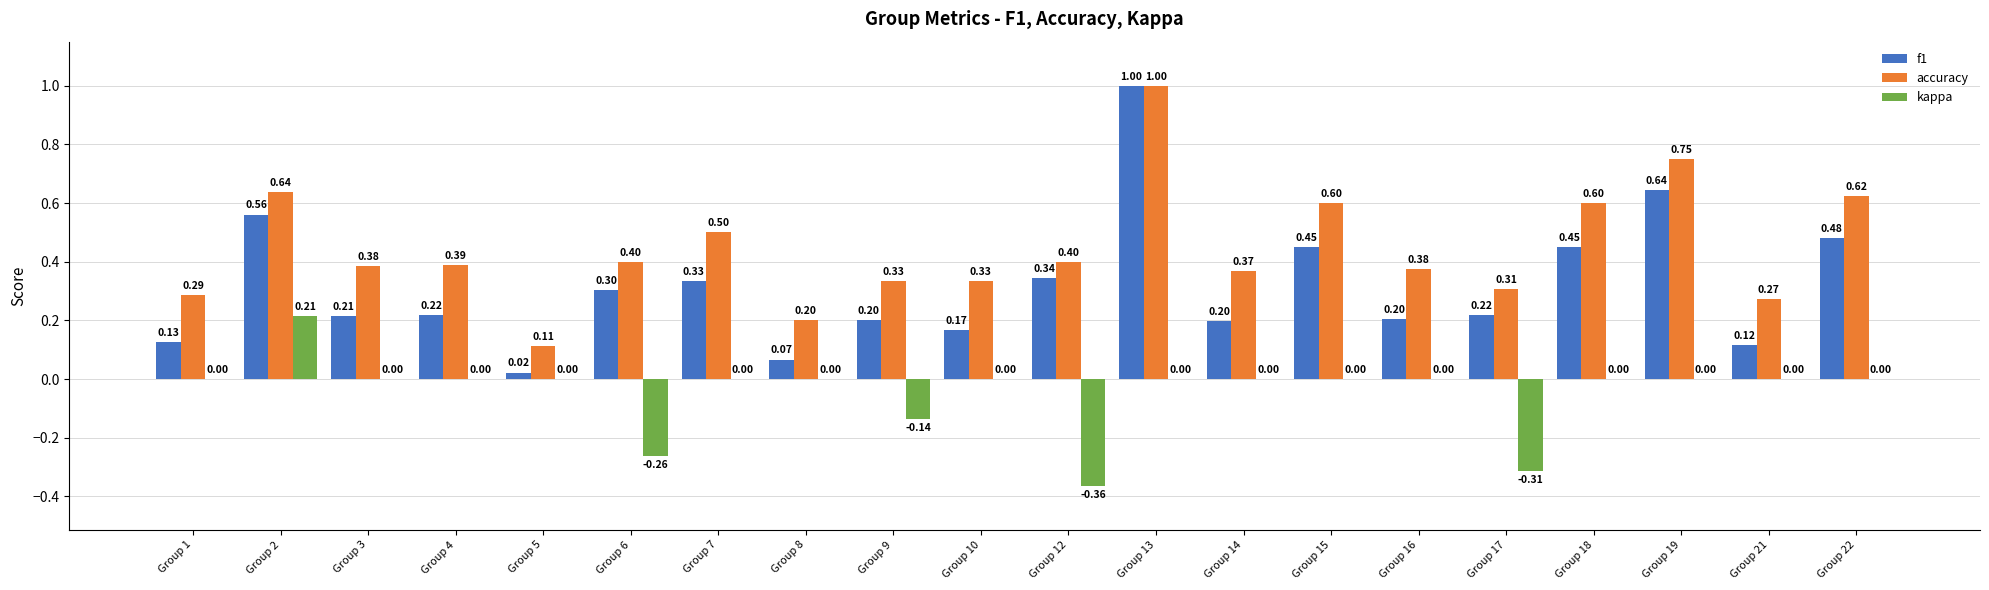

Which series changed the most between Group 6 and Group 18?

kappa